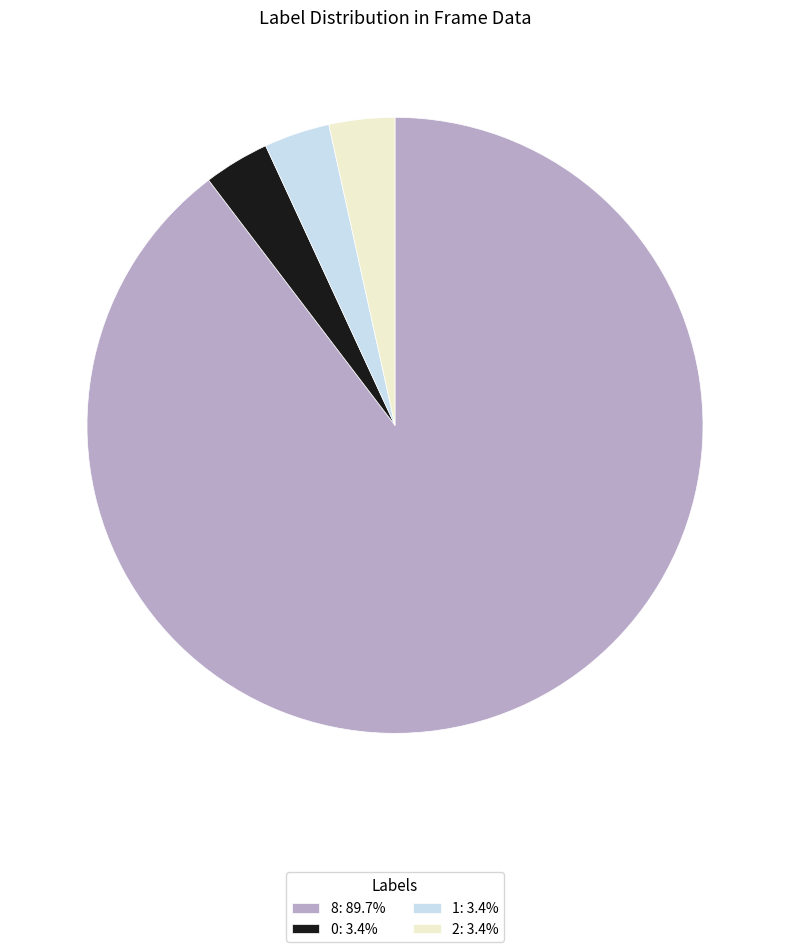

Combined, do 8: 89.7% and 1: 3.4% account for over 50%?

Yes